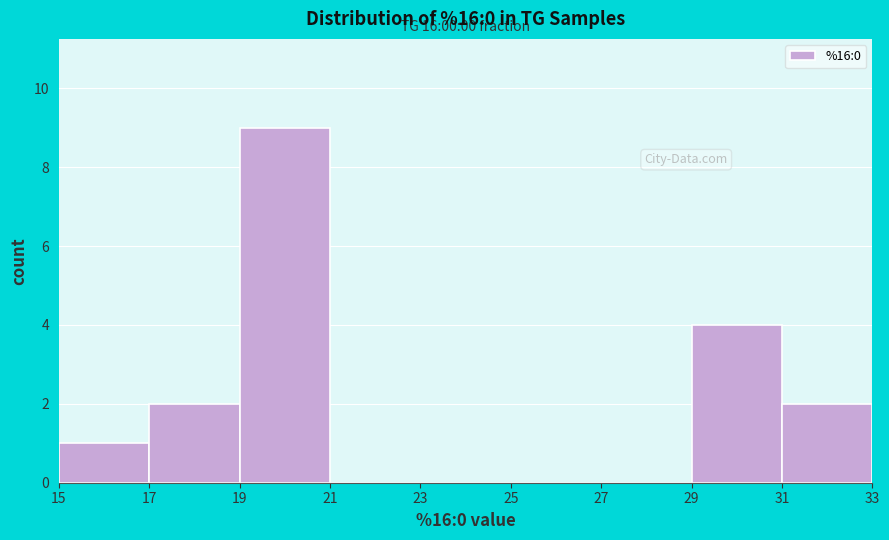

Over which range of the x-axis is the bar tallest?

19 to 21